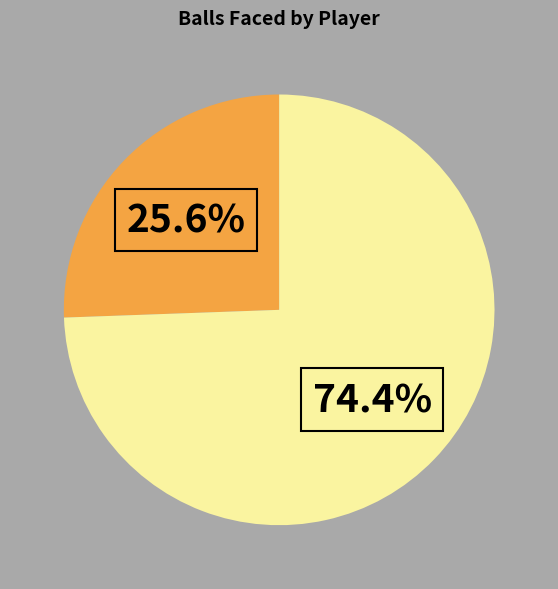

How many slices are in this pie chart?

2